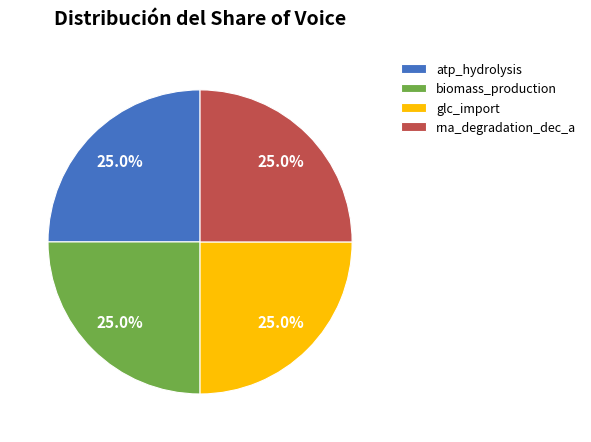

How many segments does this pie chart have?

4